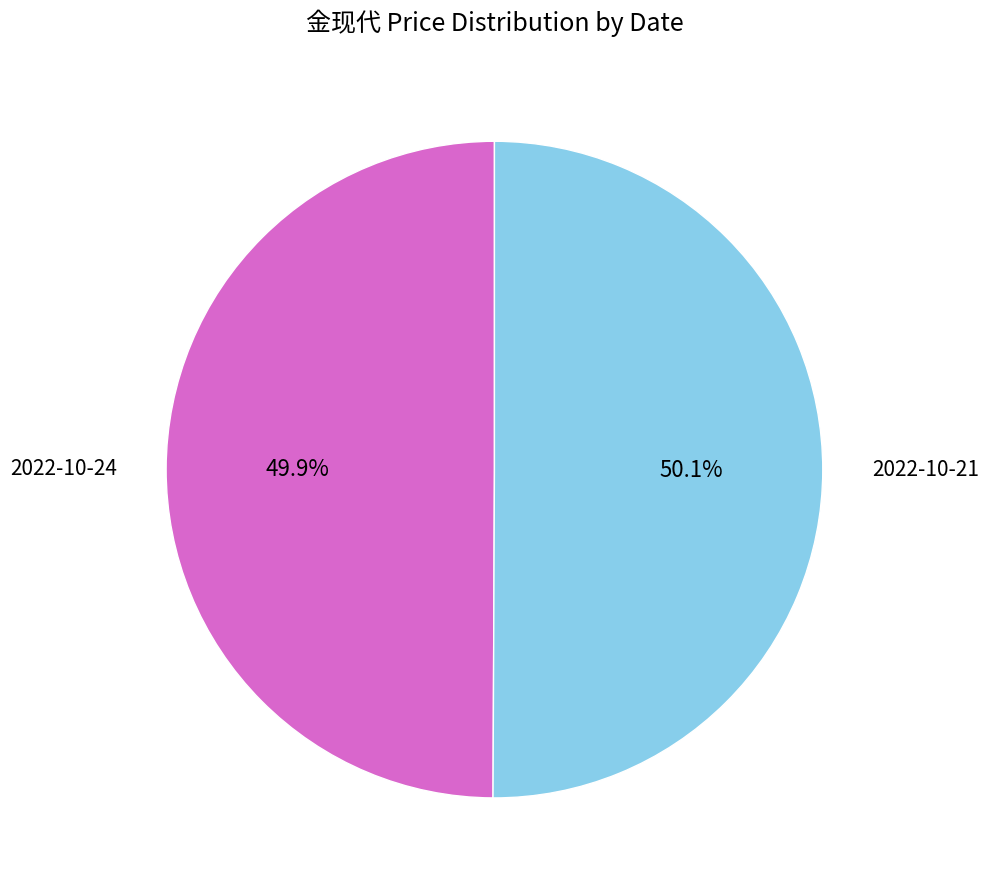

What percentage is NOT represented by 2022-10-21?

49.9%